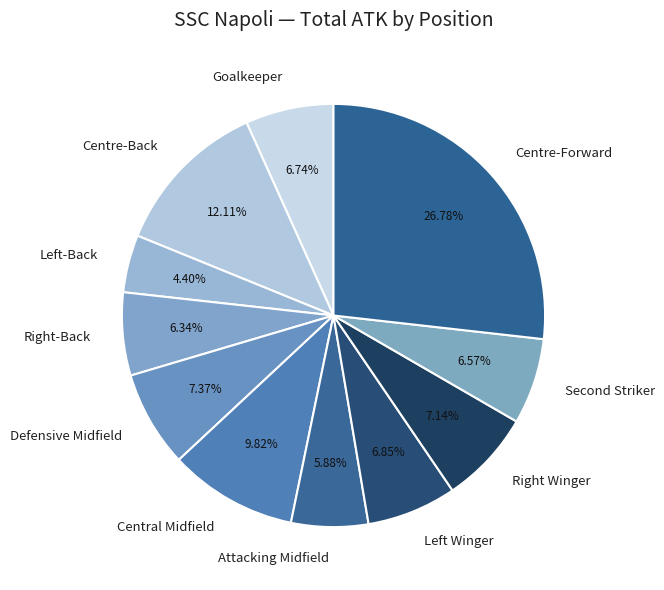

Approximately how many times larger is the value at Attacking Midfield compared to Central Midfield?

0.6